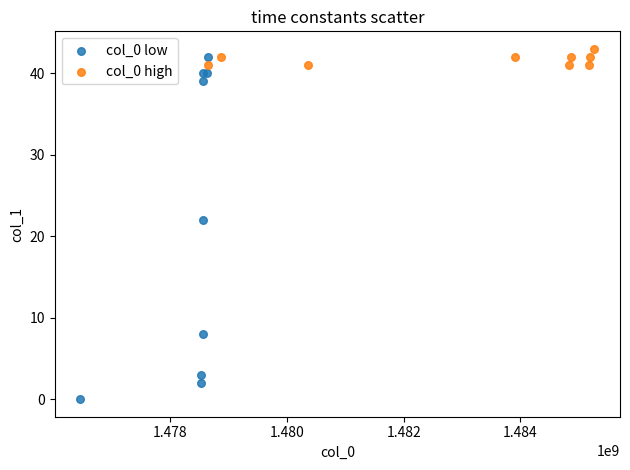

Which series contains the lowest Y value?

col_0 low